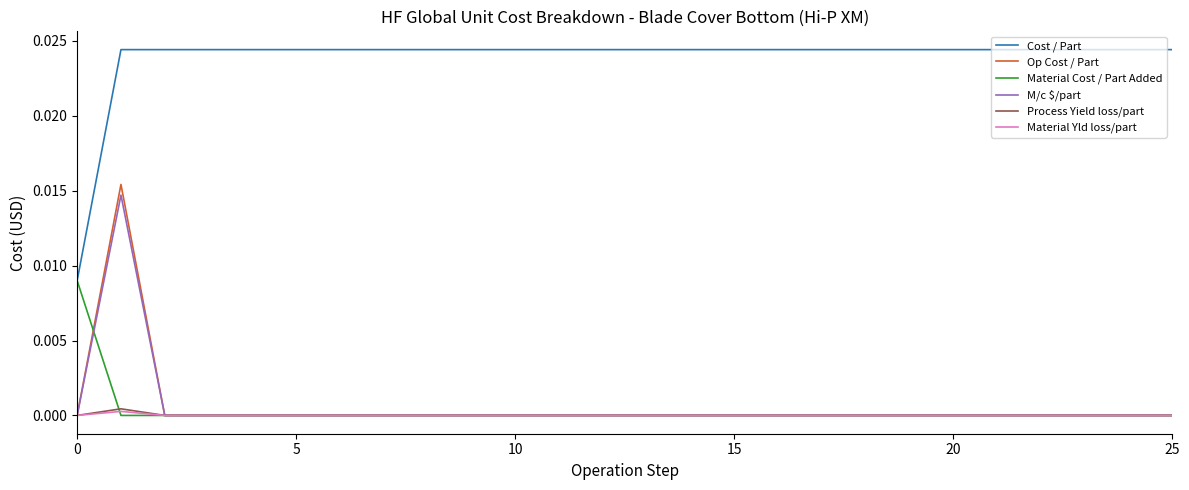

Count the number of data series in this chart.

6